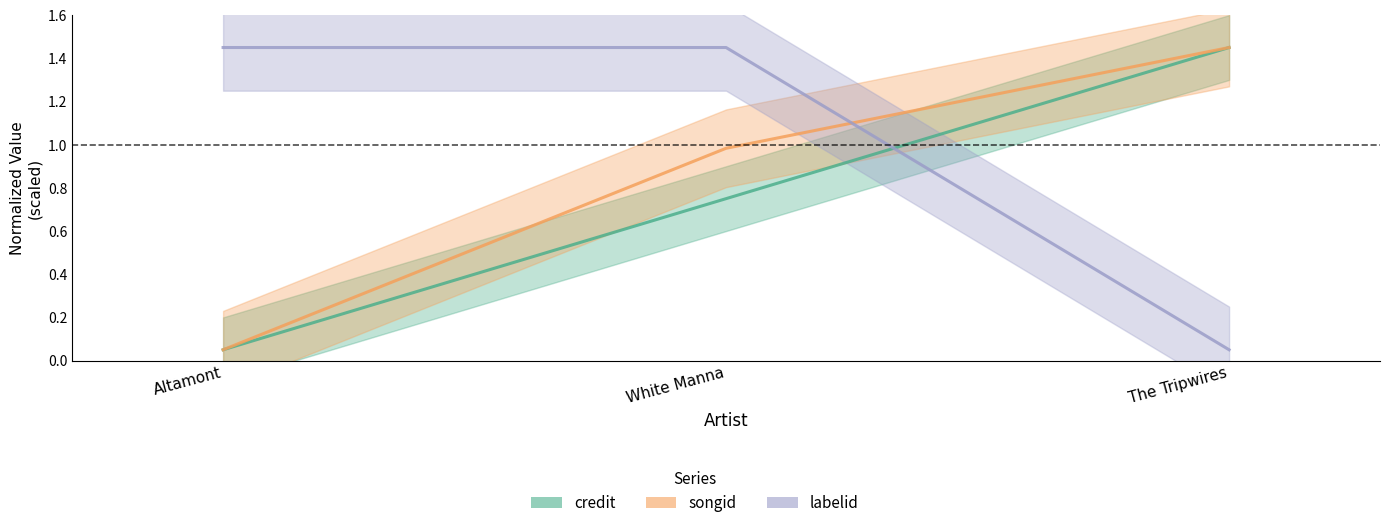

Which series has the widest spread of values?

credit